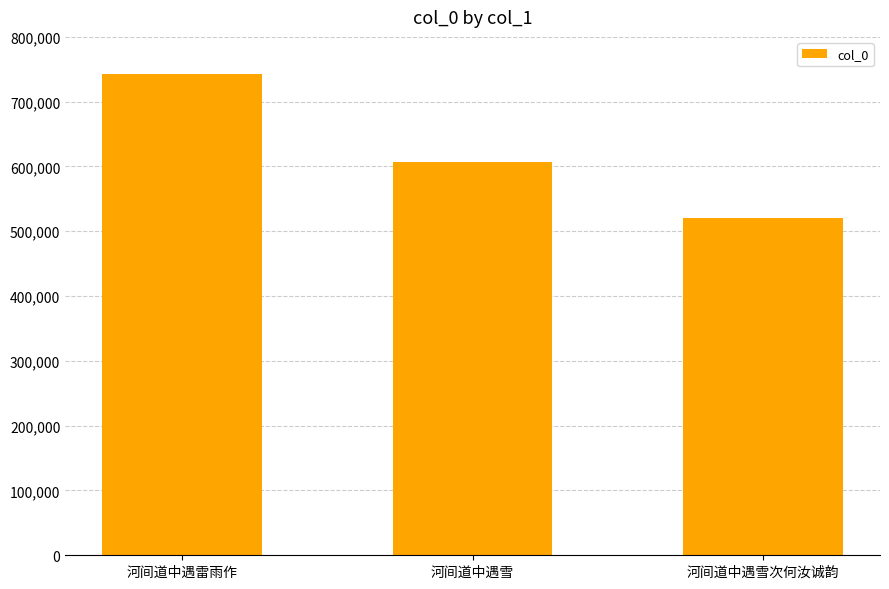

The chart shows a value of 145852 at 河间道中遇雪. True or false?

False